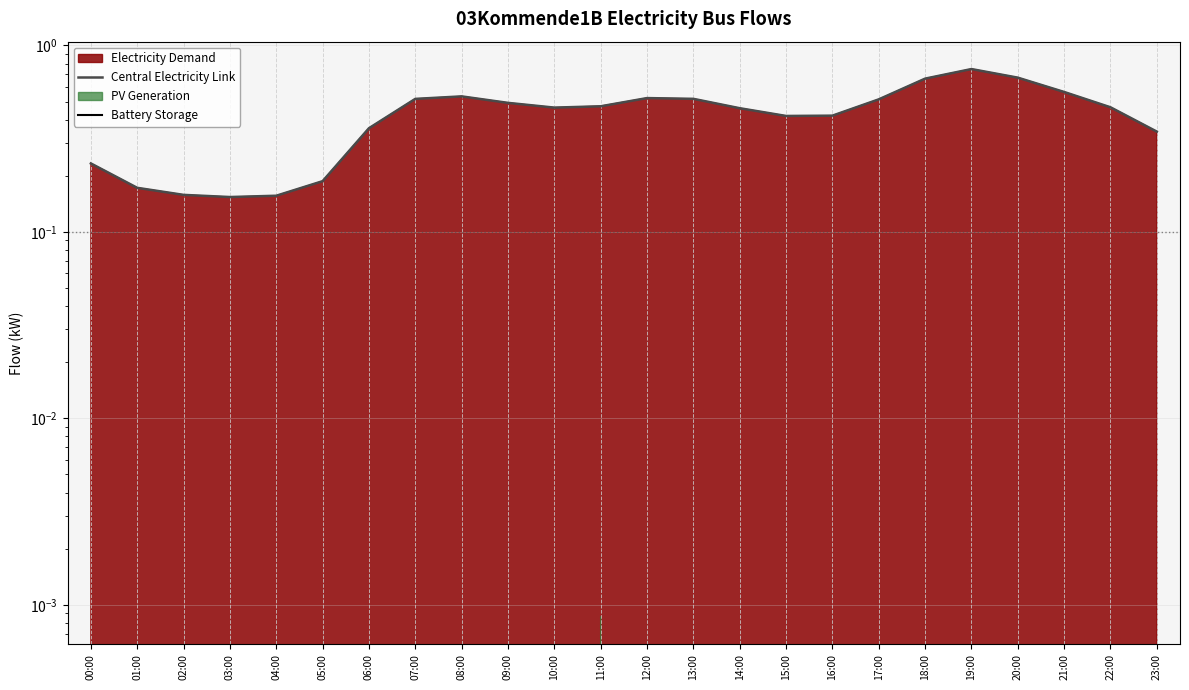

What value does the Central Electricity Link series have at 21:00?

0.6